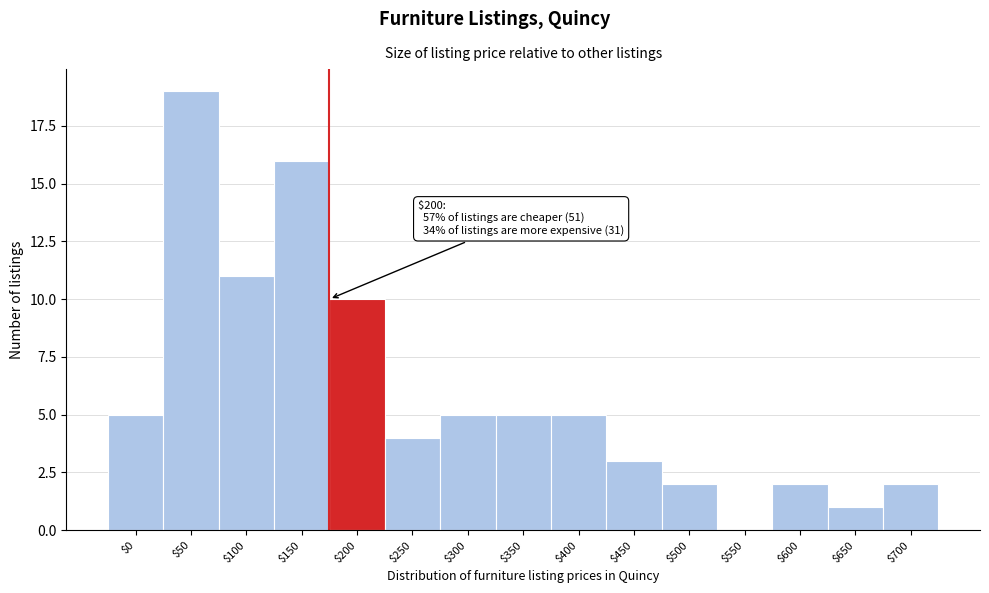

Where is the data nearest to the value 9?

$200